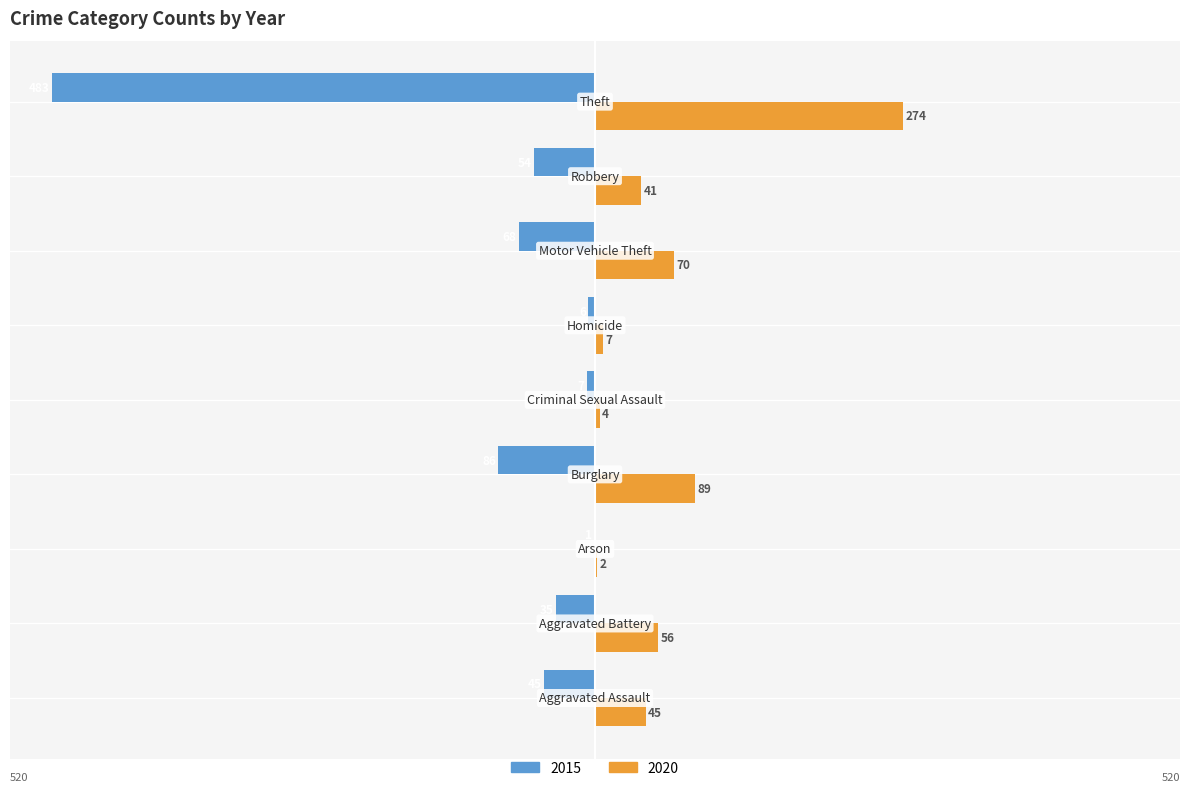

Which series has the largest total across all categories?

2020